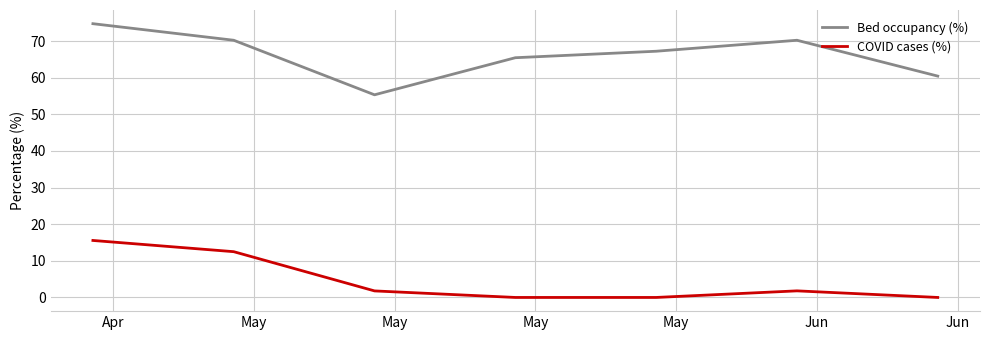

At how many categories does at least one series exceed 59?

6